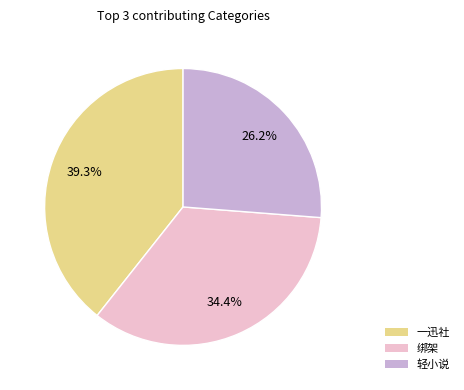

Does any single category account for the majority?

No